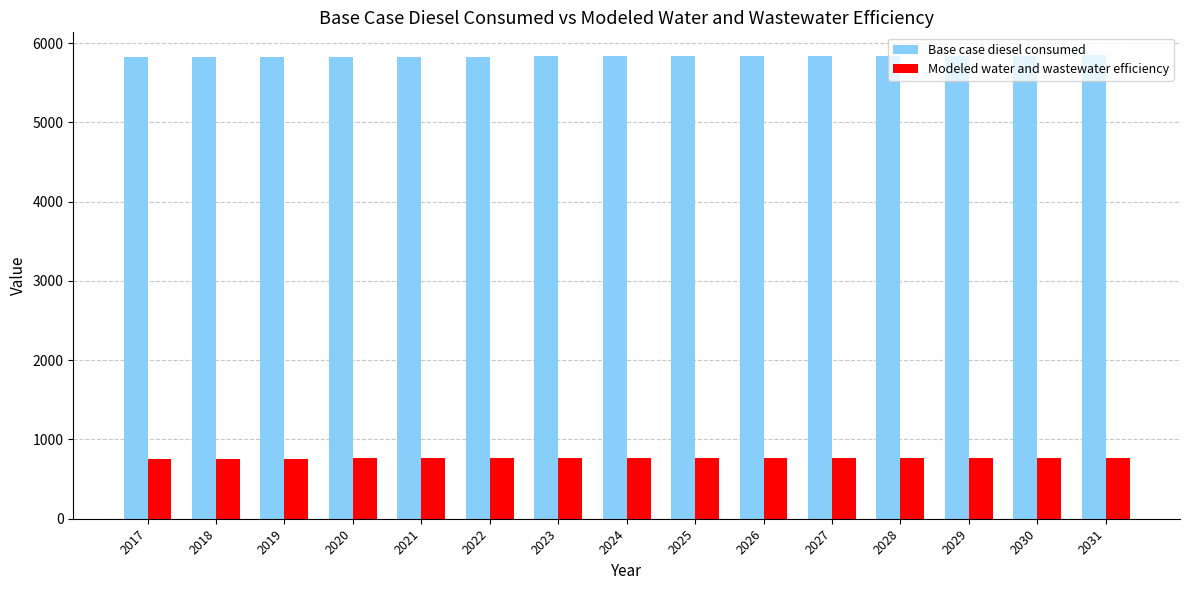

Read the Base case diesel consumed value at 2027.

5838.2